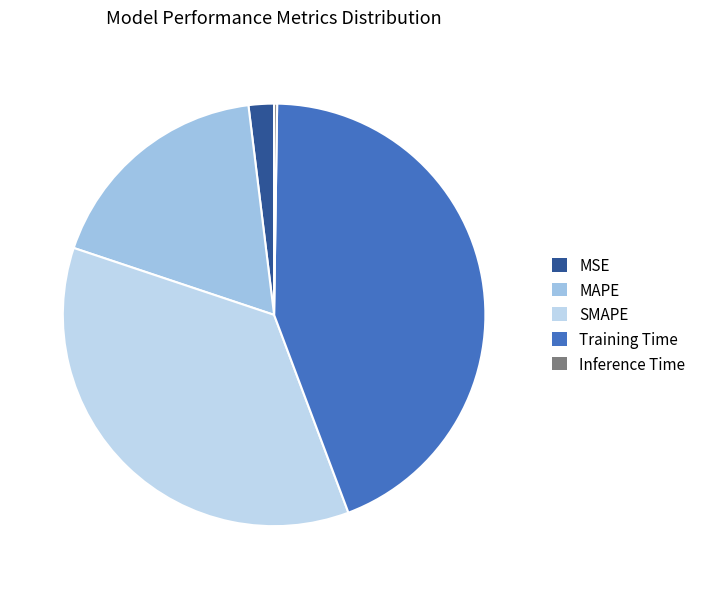

To the nearest percent, what percentage of the pie is MAPE?

18%